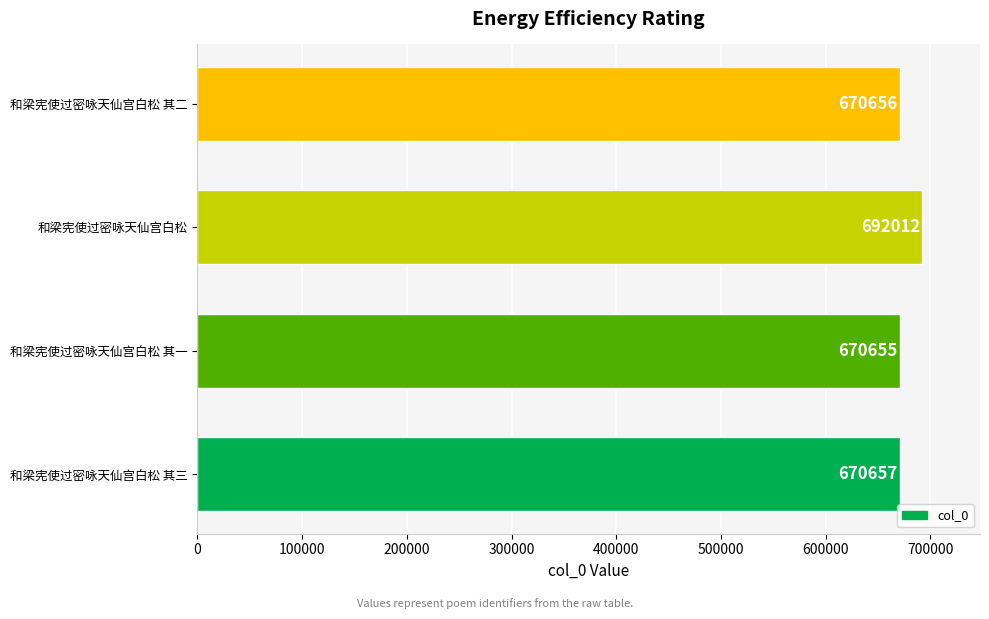

At which category does the chart reach its minimum across all series?

和梁宪使过密咏天仙宫白松 其一